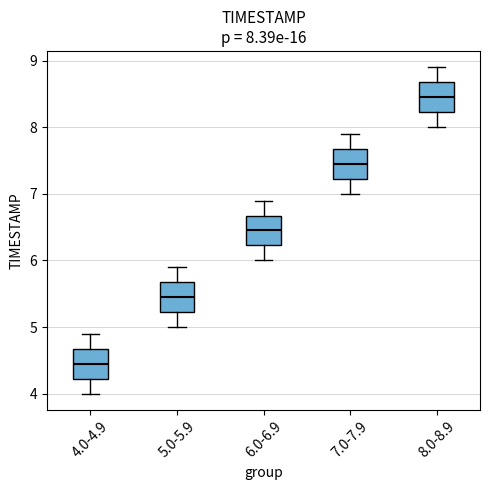

Which box has the lowest median line?

4.0-4.9